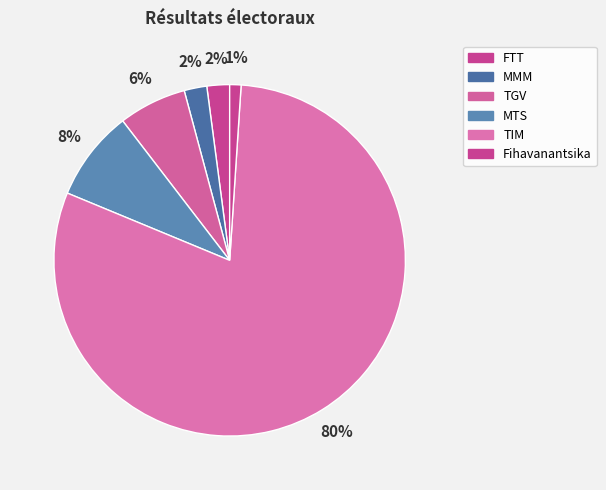

Which slice is the largest?

TIM